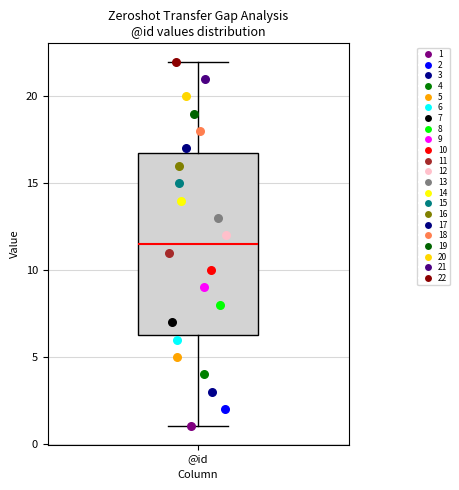

Read this box plot against the y-axis: the position of the median line, the range covered by the box, and the ends of both whiskers. The values are not printed on the chart, so give them approximately, as read against the axis.

median 11.5, box 6.5 to 17.0, whiskers 1.0 to 22.0